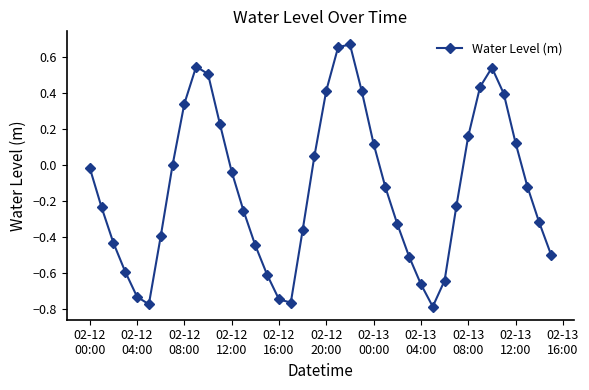

What is the sum of all values?

-5.0